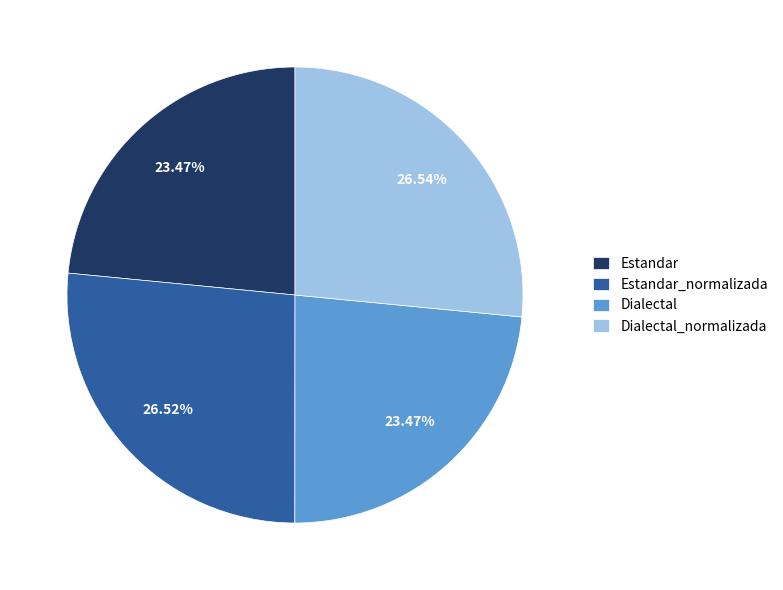

Is the sum of Dialectal and Estandar_normalizada greater than half?

No